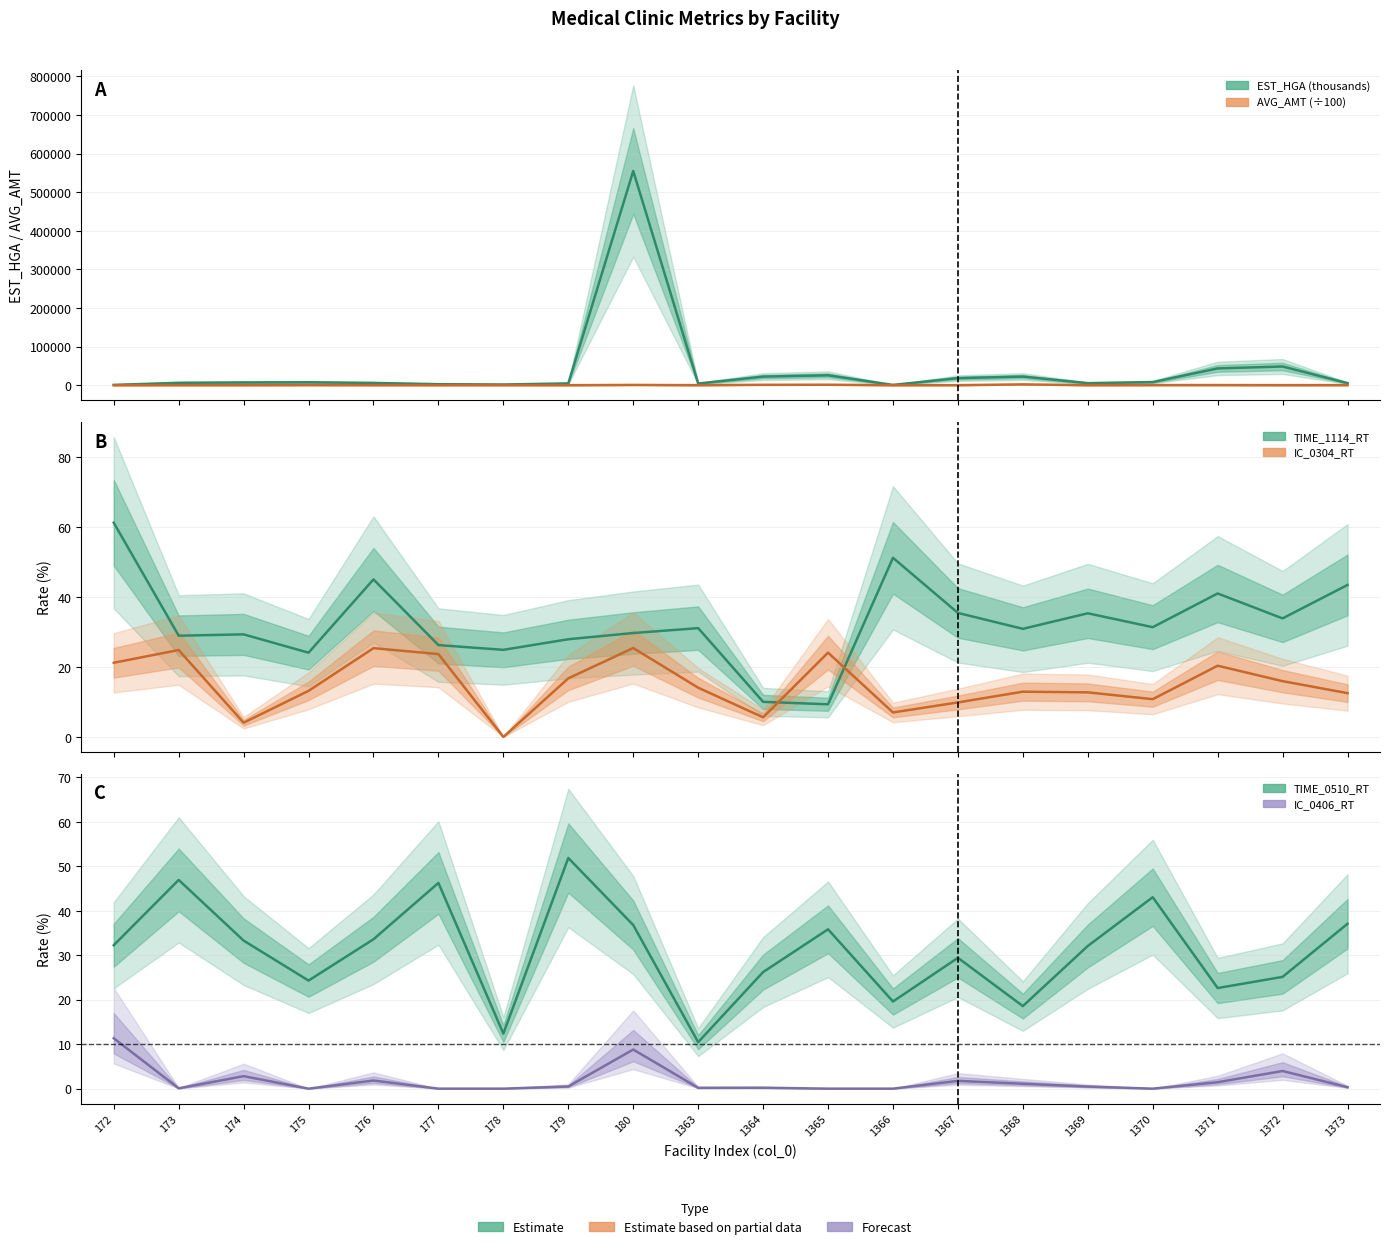

The EST_HGA (thousands) series shows 25673.5 at 1365. True or false?

True